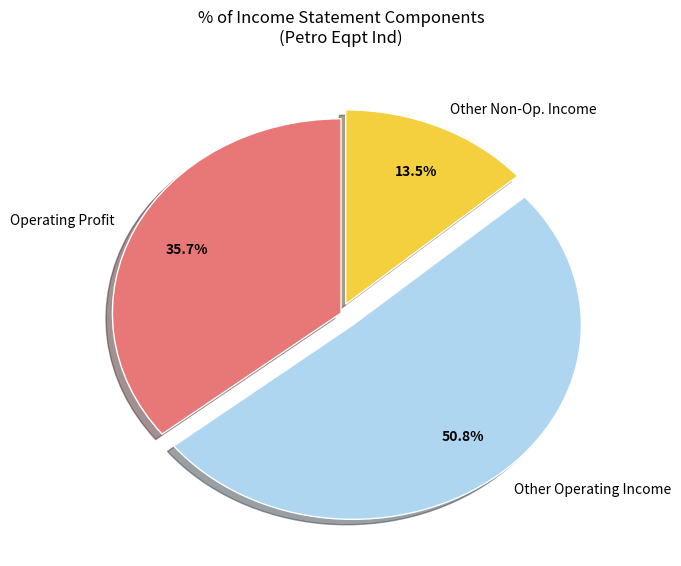

Which category has the smallest portion of the pie?

Other Non-Op. Income